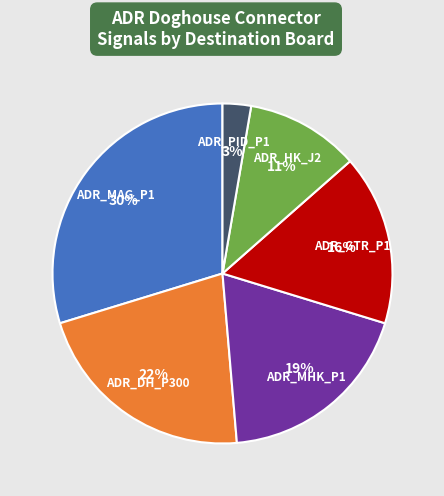

Does ADR_HK_J2 account for over 50% of the chart?

No